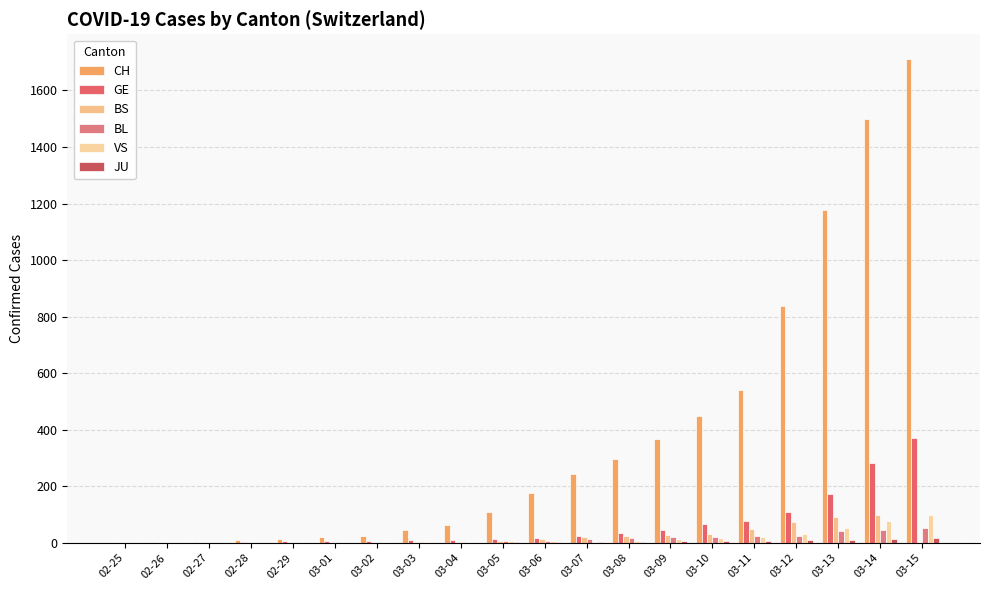

Where does the BS series first go above 8?

03-06